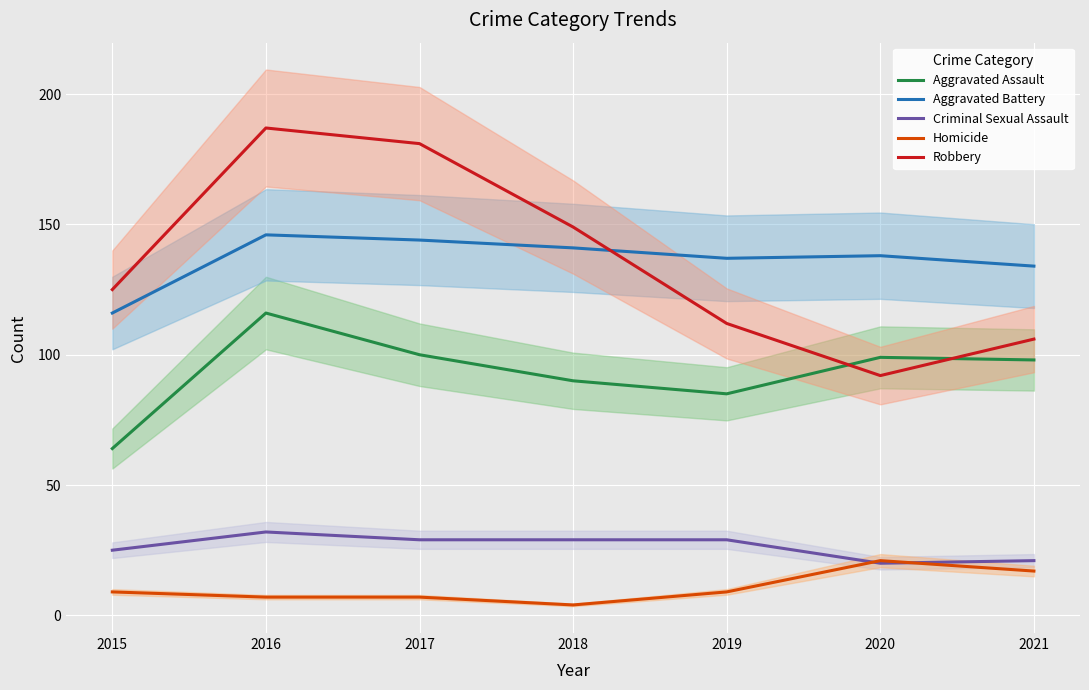

Rank the series at 2016 from highest to lowest value.

Robbery, Aggravated Battery, Aggravated Assault, Criminal Sexual Assault, Homicide